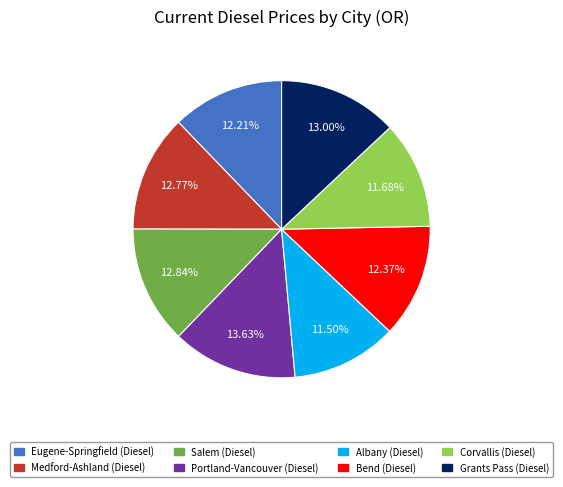

To the nearest percent, what is the difference between the Albany and Eugene-Springfield slice percentages?

1%